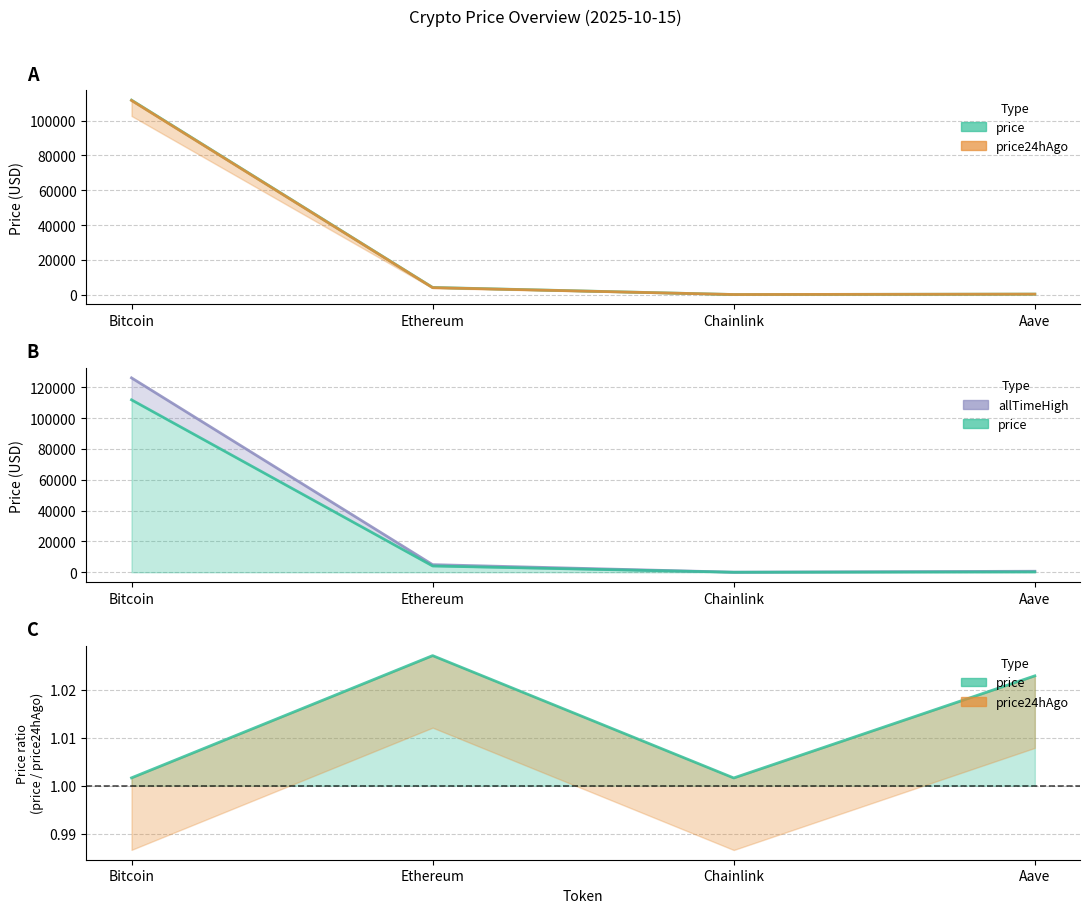

Which series has the largest range (max minus min)?

allTimeHigh